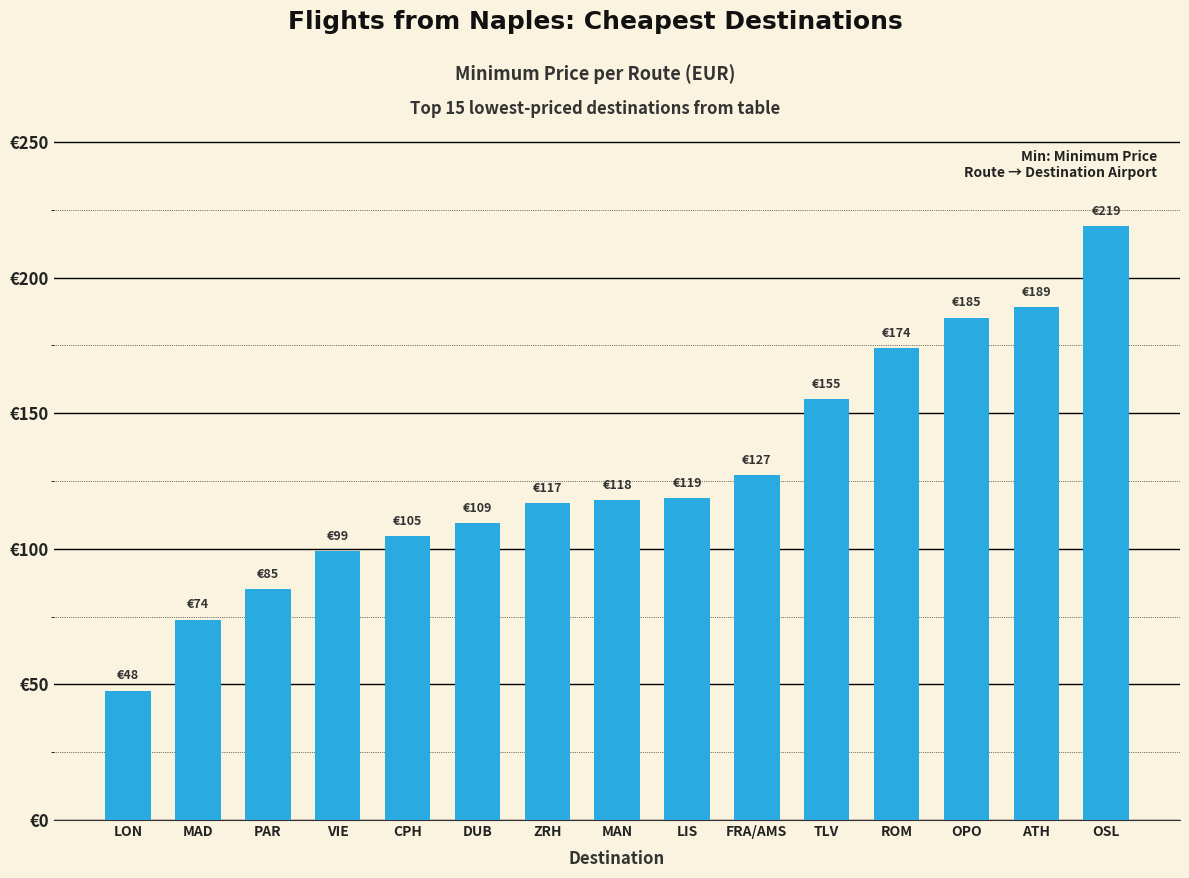

Where does the data first go above 117?

MAN